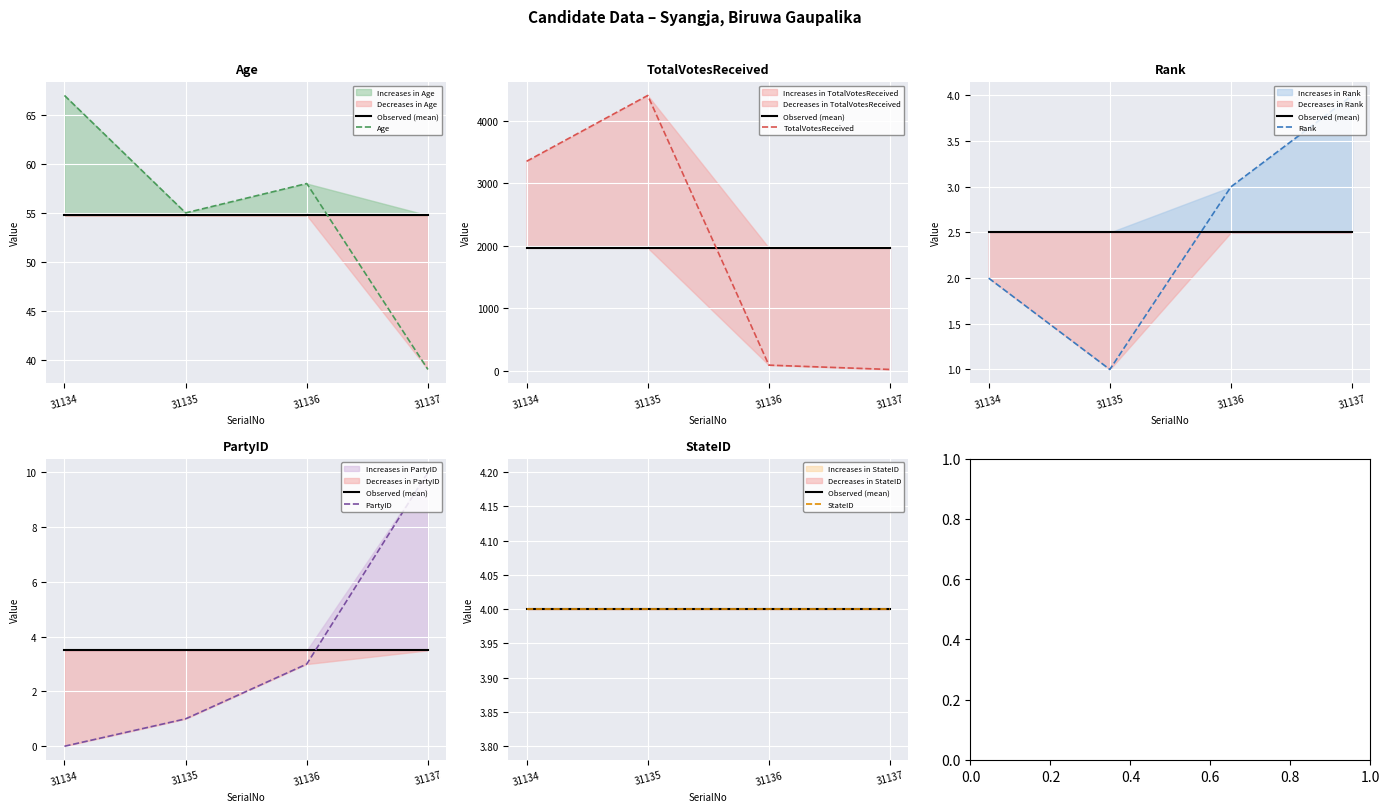

The value of Rank at 31135 is 0. True or false?

False